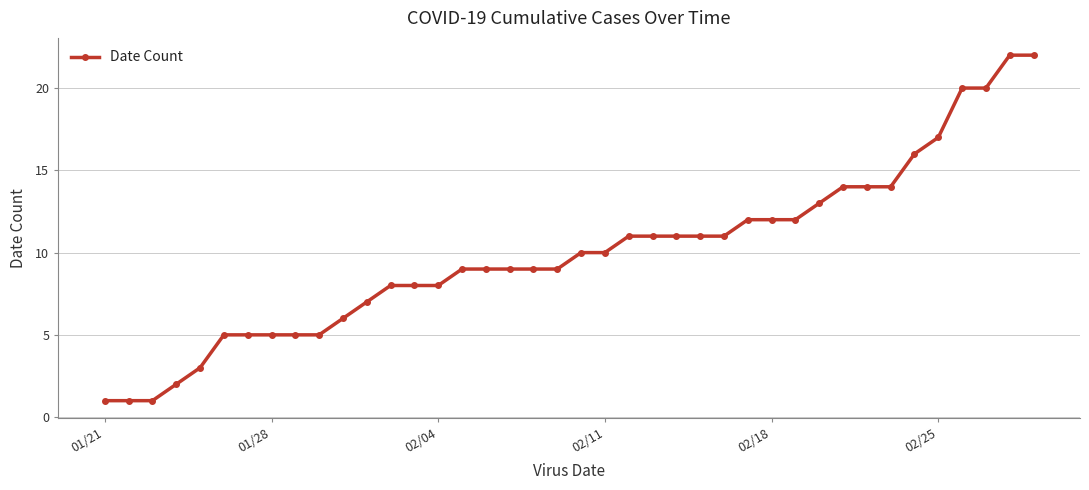

What is the difference between the maximum and minimum values?

21